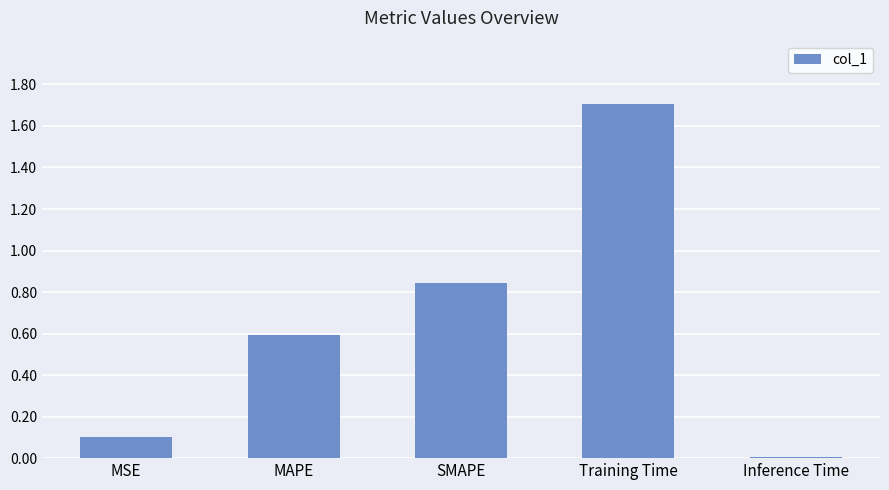

What is the change in value from MSE to MAPE?

+0.5